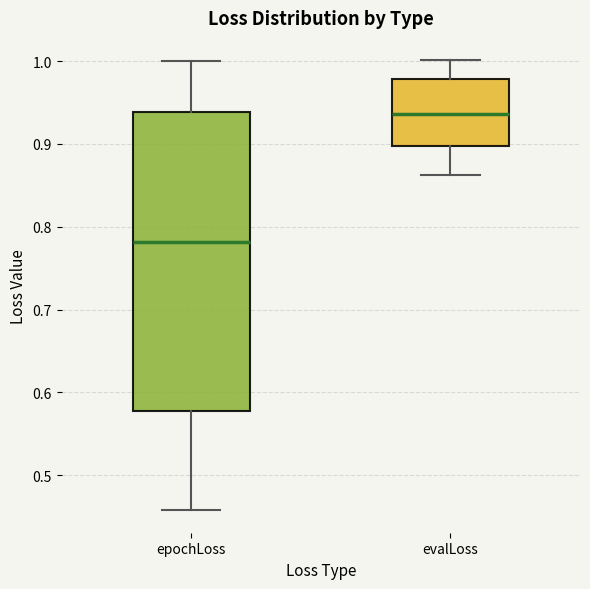

Comparing the boxes themselves (not the whiskers), which one is the tallest?

epochLoss